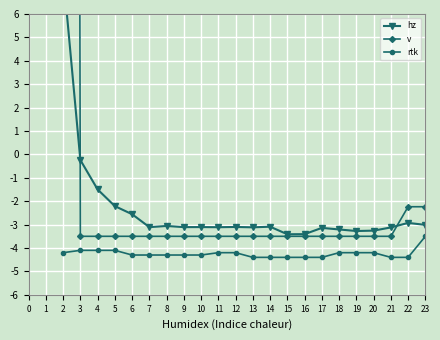

Read the rtk value at 20.

-4.2